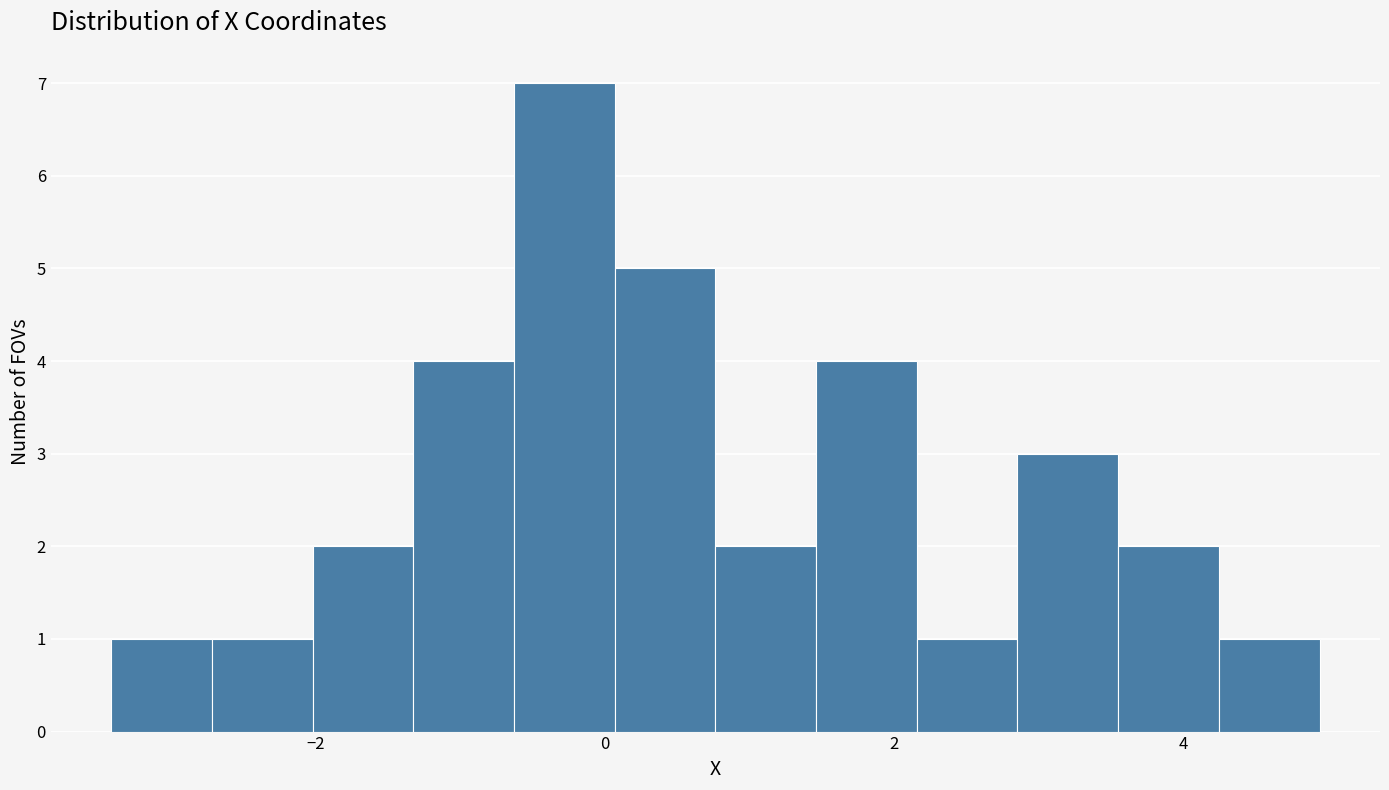

Around what value on the x-axis is the tallest bar? Give the approximate position of its centre, as read against the axis.

-0.2